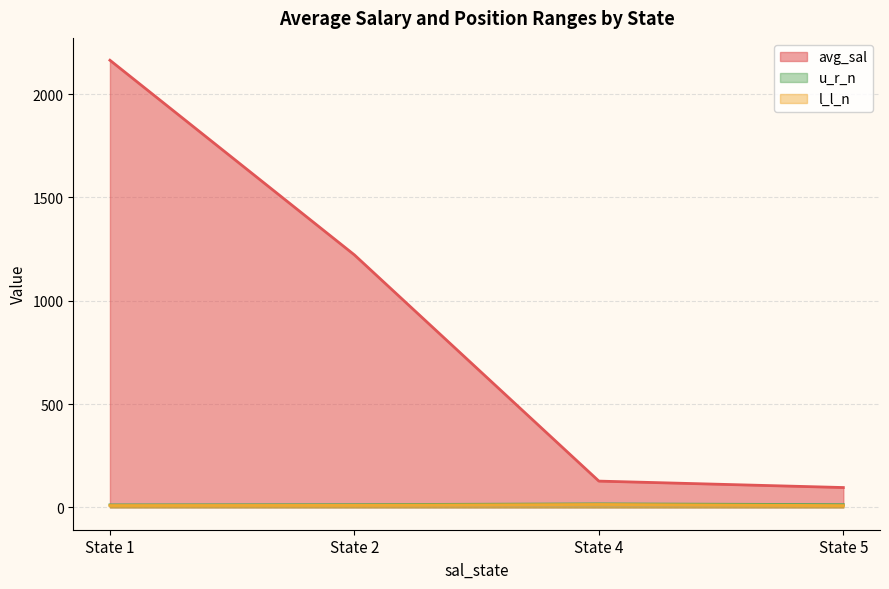

At which category does the chart reach its peak across all series?

State 1